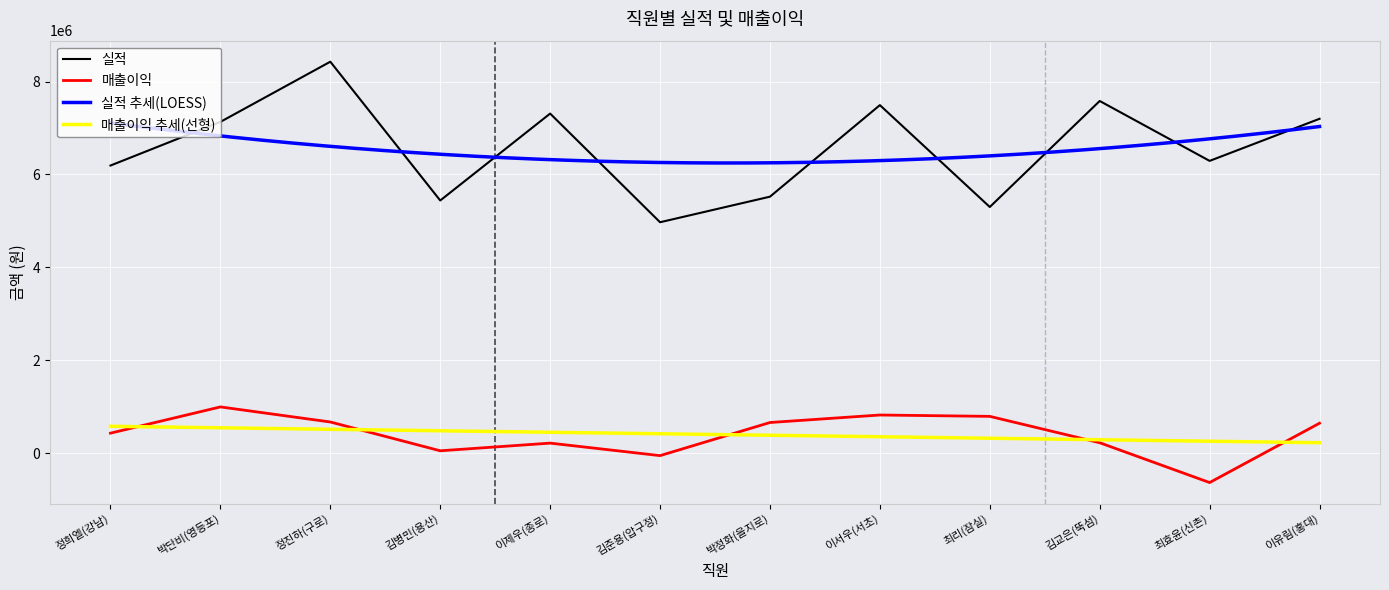

Between 김교은(뚝섬) and 이유림(홍대), which series saw the biggest shift?

매출이익